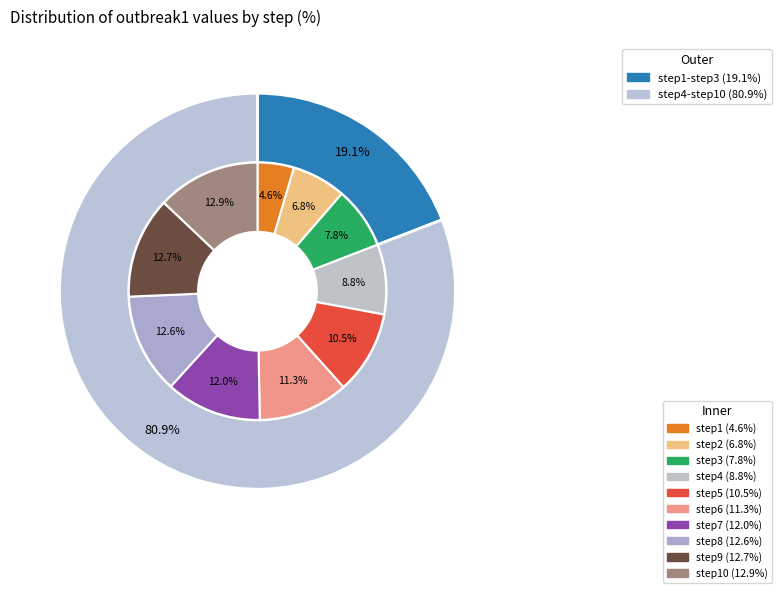

Which category has the biggest portion of the pie?

step10